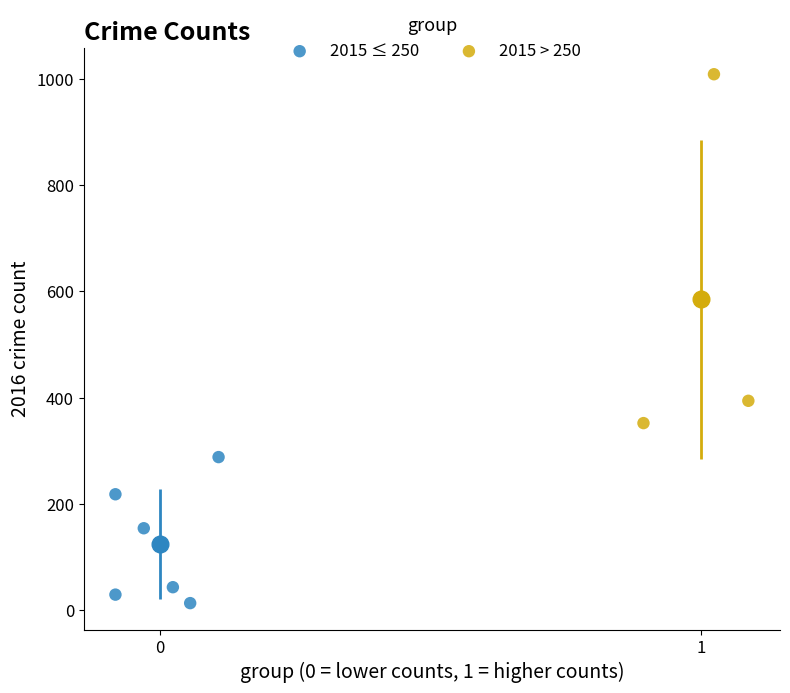

What are all the series names shown in the legend?

2015 ≤ 250, 2015 > 250